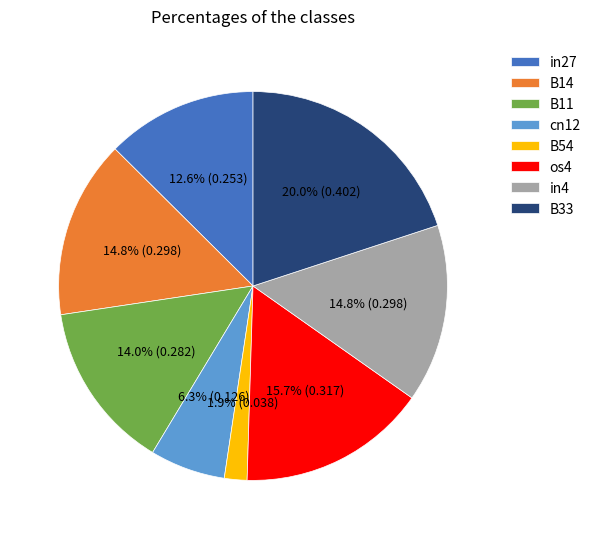

How many slices are in this pie chart?

8